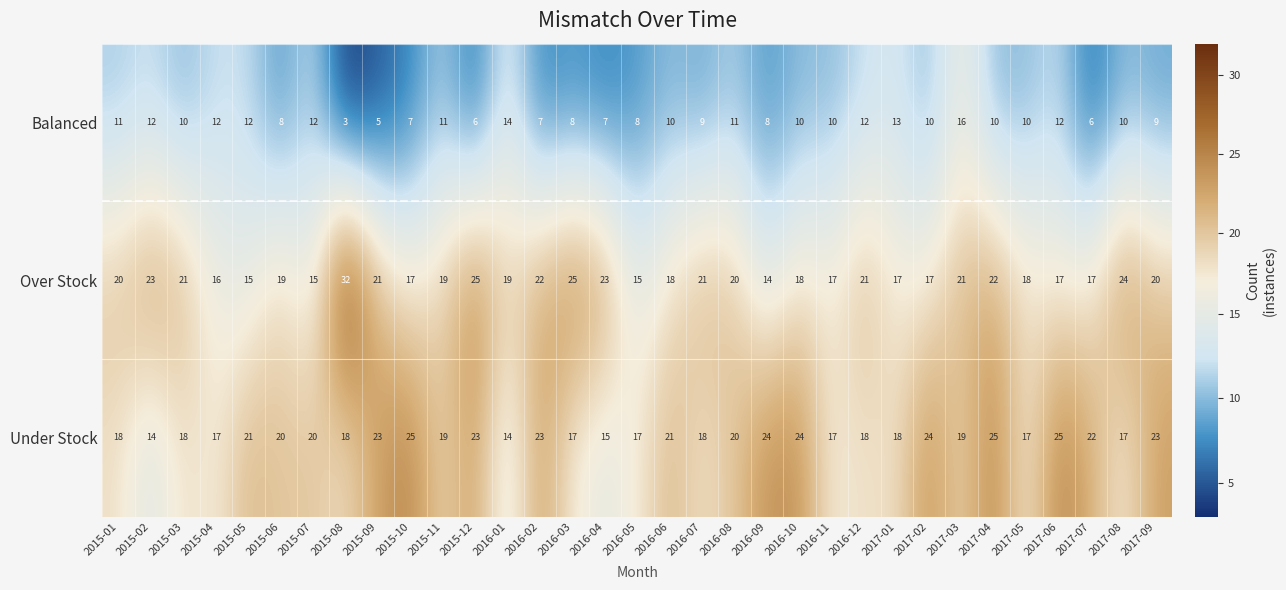

Which category has the highest value across all series?

2015-08